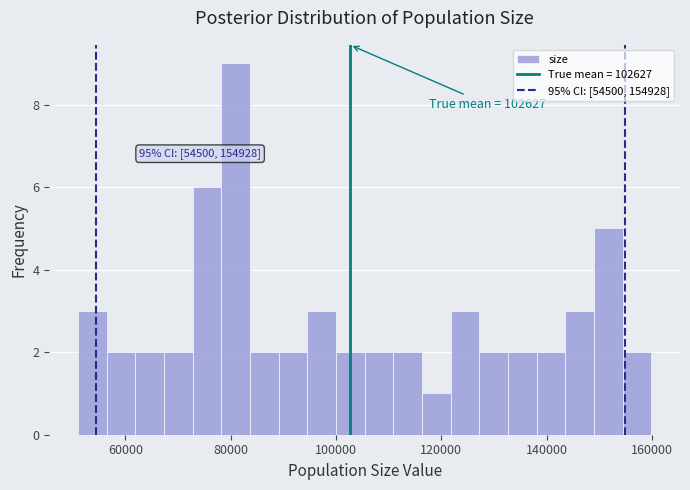

Around what value on the x-axis is the tallest bar? Give the approximate position of its centre, as read against the axis.

80000